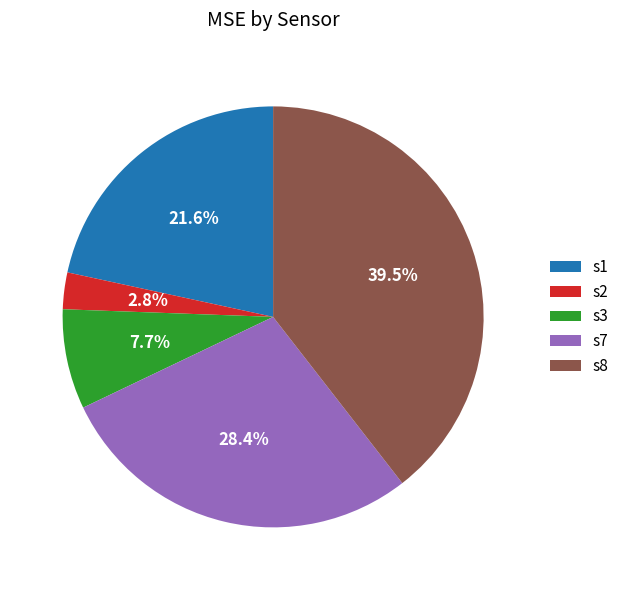

True or false: s1 accounts for 22% of the total.

True